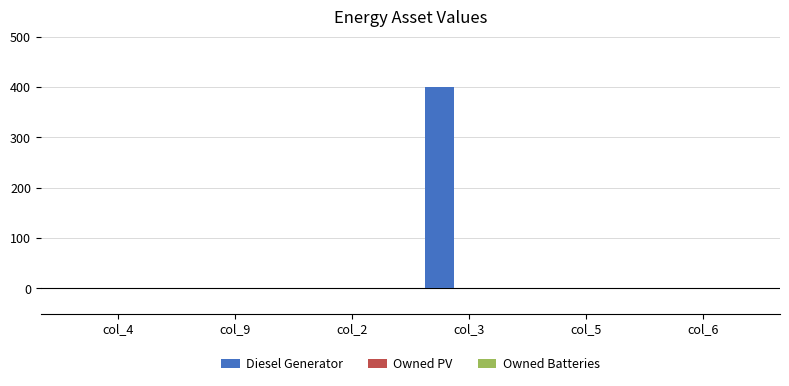

Which category has the highest value across all series?

col_3